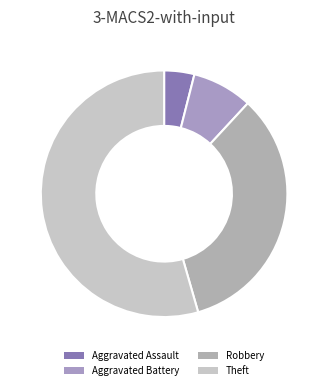

To the nearest percent, what percentage of the pie is Robbery?

34%